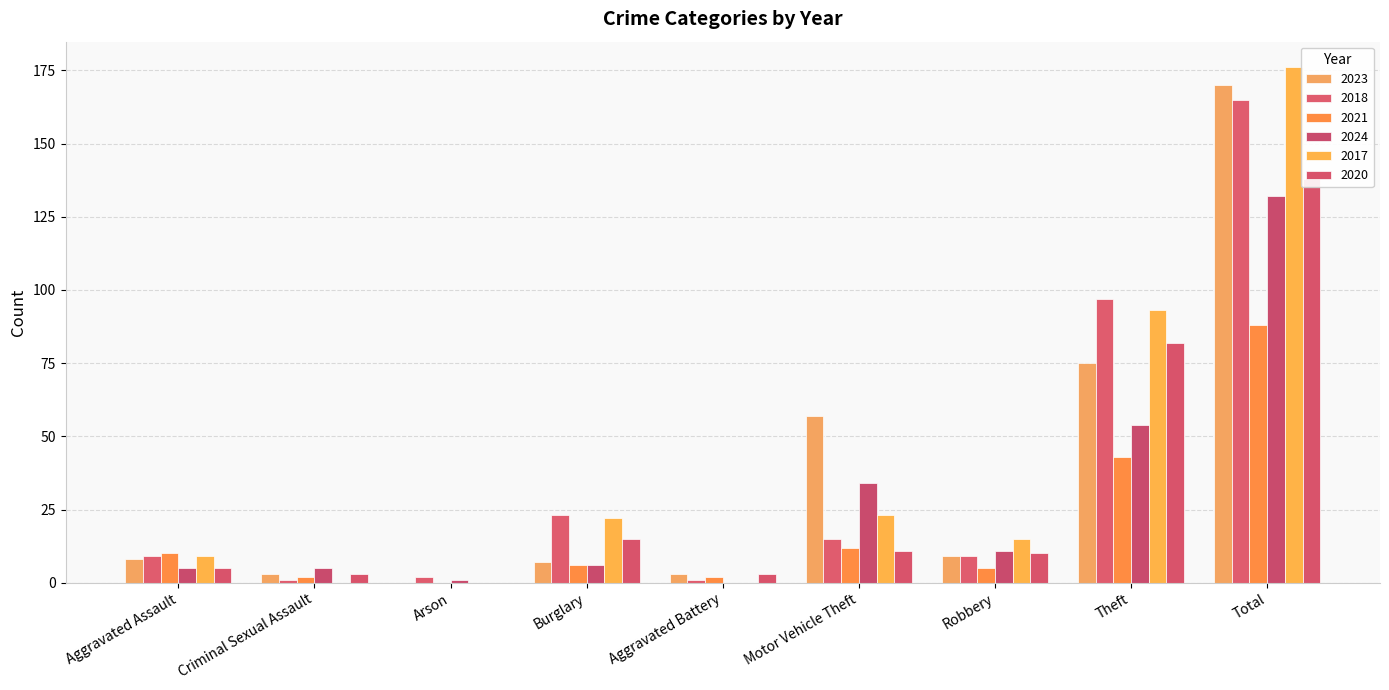

The value of 2017 at Motor Vehicle Theft is 33. True or false?

False